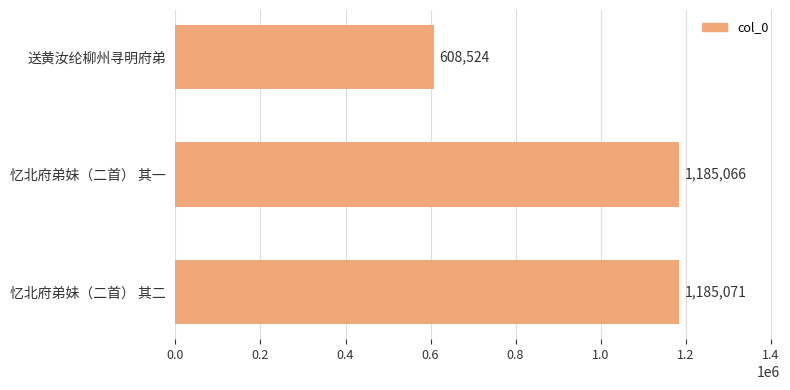

Is it true that the value at 忆北府弟妹（二首） 其一 is 500766?

False